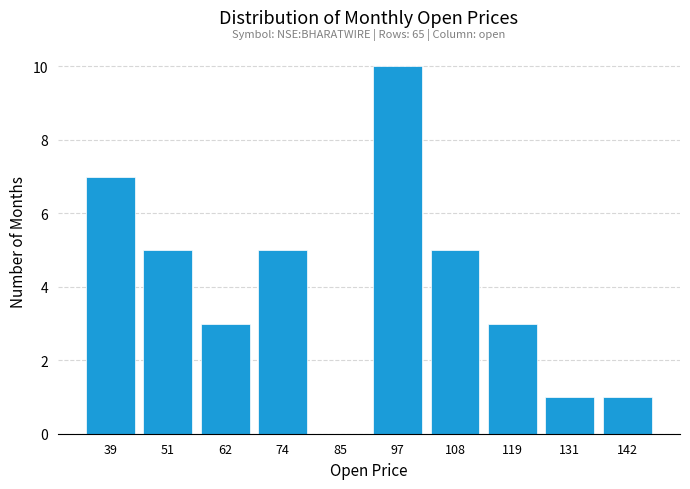

Over which range of the x-axis is the bar tallest?

90 to 102